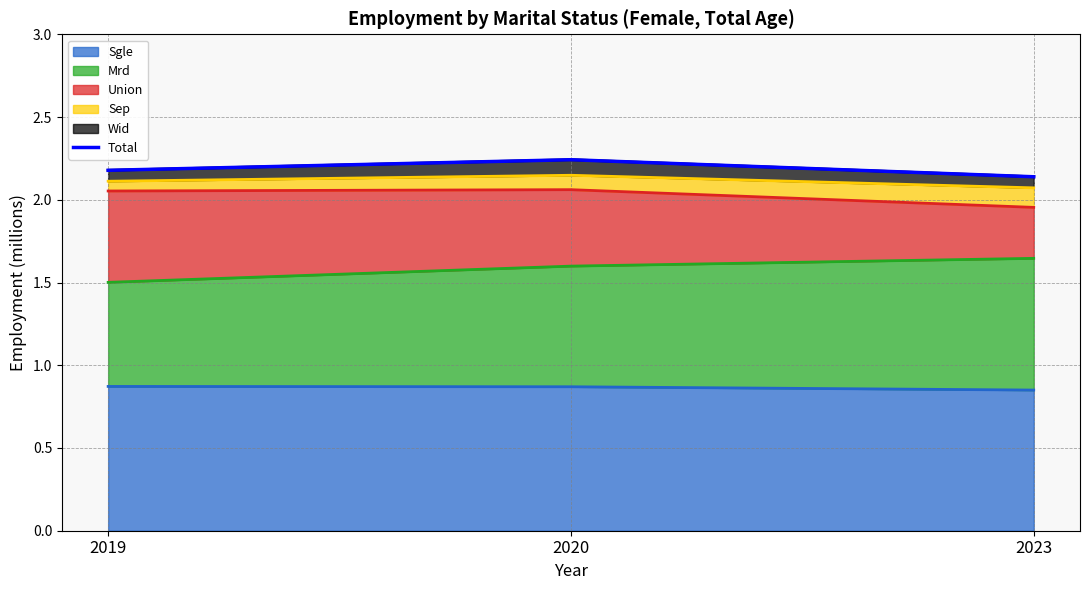

Reading left to right, list all the values displayed in this chart.

2.2	2.2	2.1